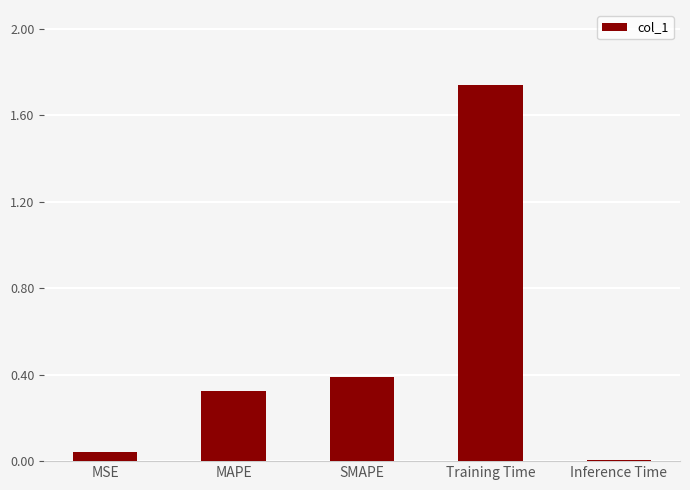

What is the label of the 3rd bar from the left?

SMAPE